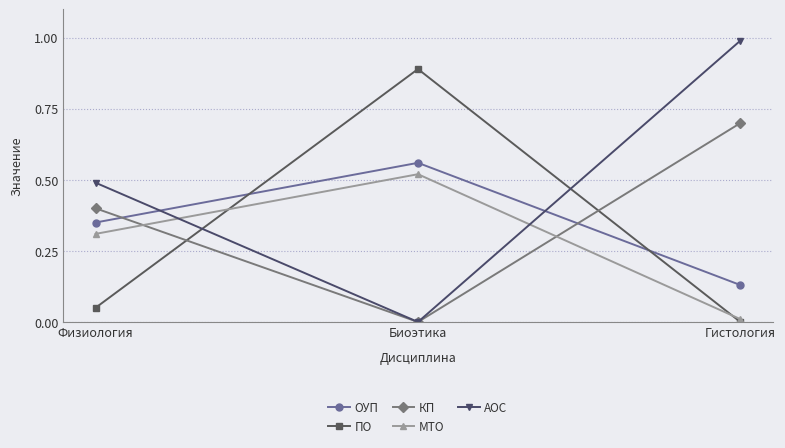

Is the value of ОУП at Биоэтика greater than the value of МТО at Гистология?

Yes